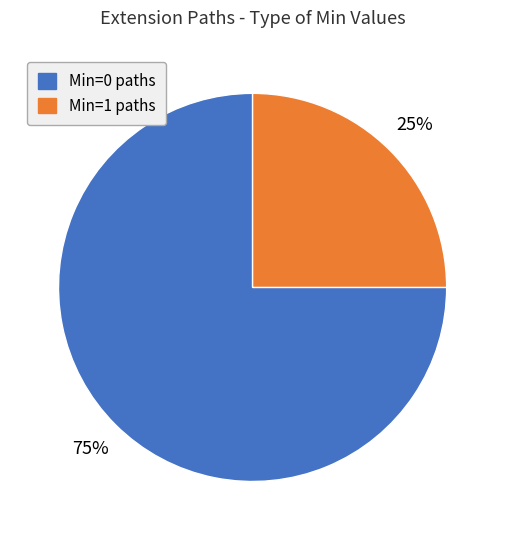

Is there any slice that represents more than half of the pie?

Yes